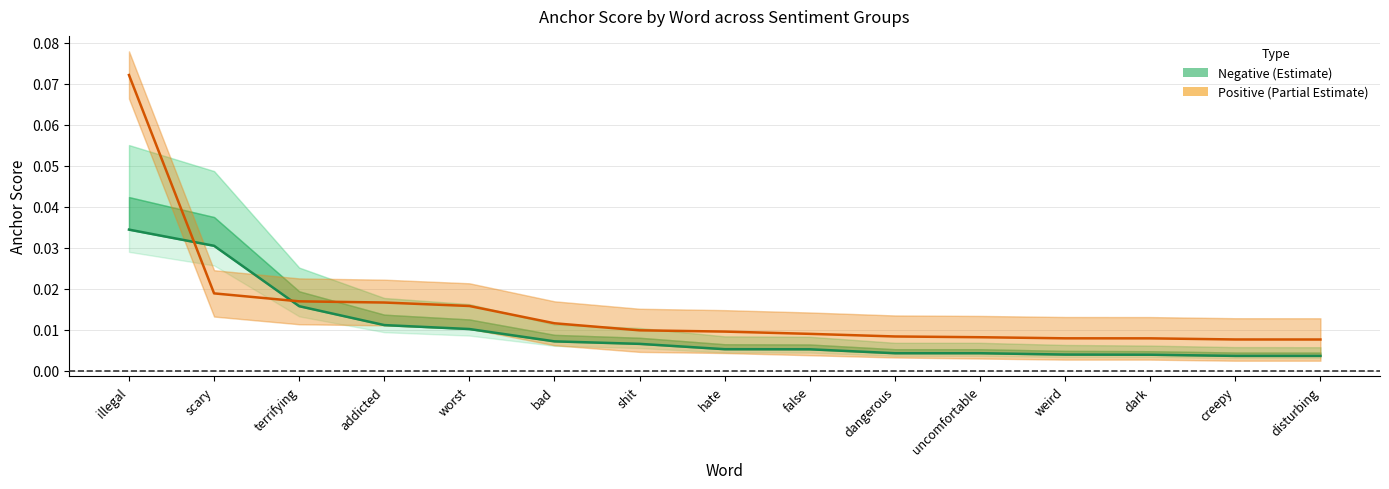

Is it true that Negative center equals 0.0 at worst?

False